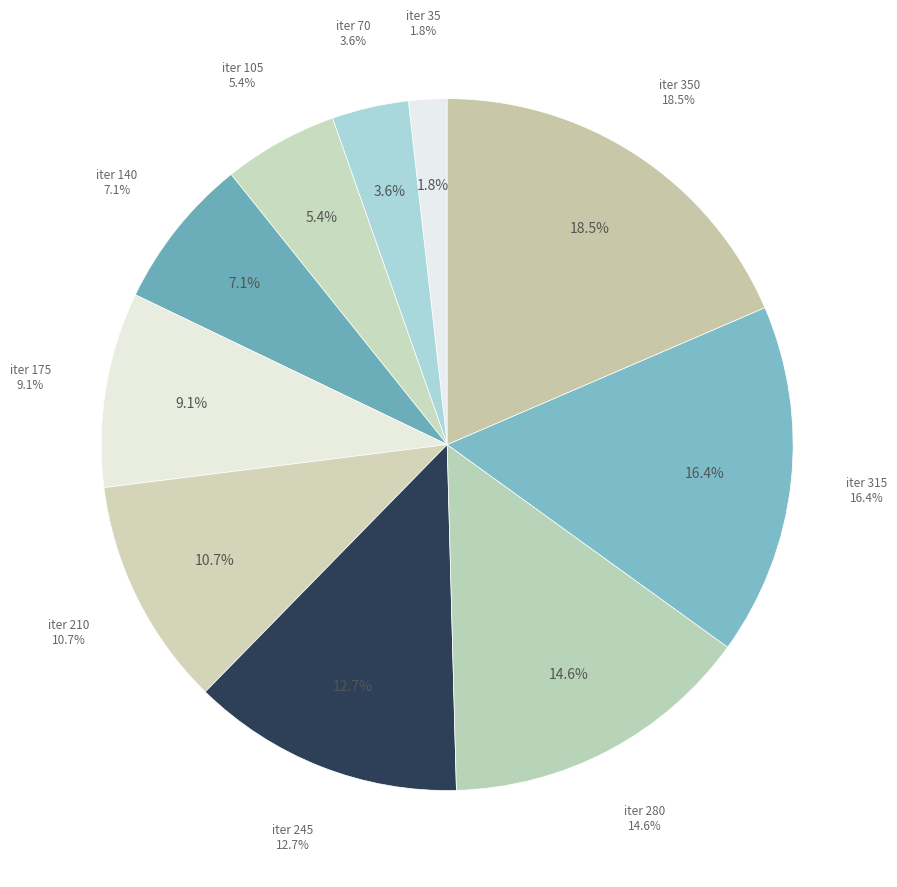

How many slices are in this pie chart?

10